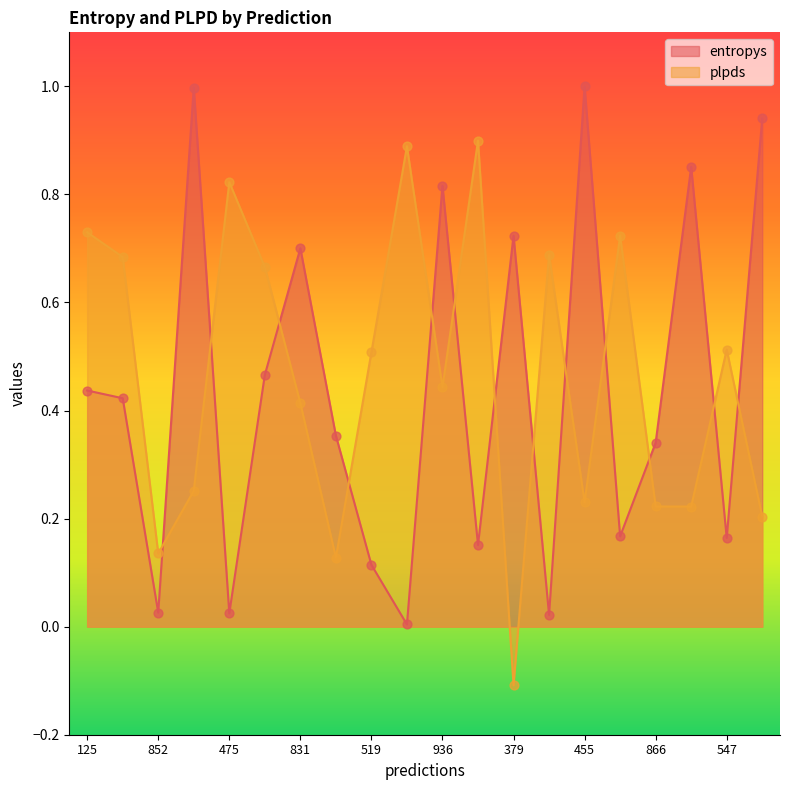

What are all the series names shown in the legend?

entropys, plpds